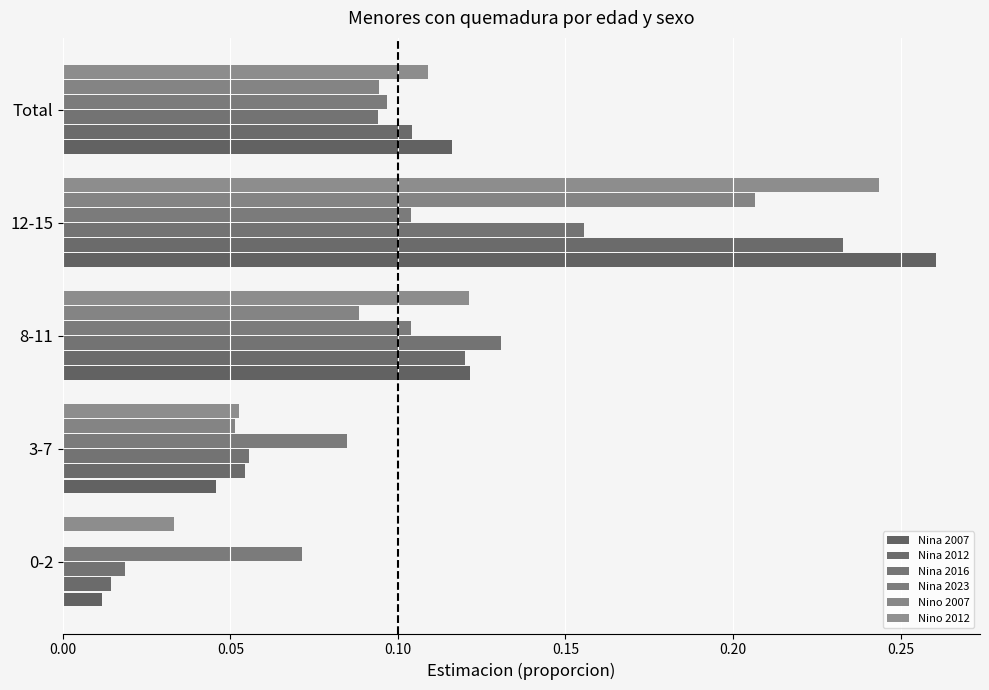

At how many categories does at least one series exceed 0?

5